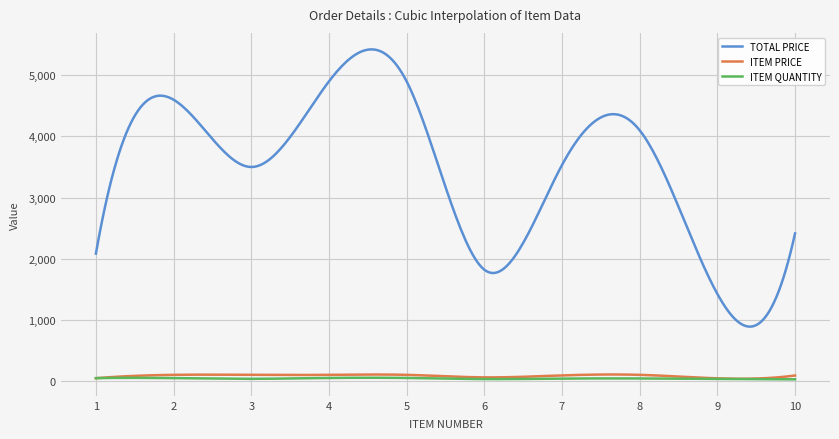

True or false: ITEM PRICE and TOTAL PRICE cross at least once.

False